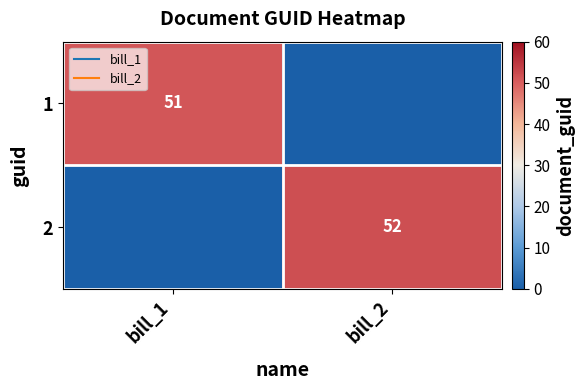

Rank the series by their maximum value, from lowest to highest.

1, 2